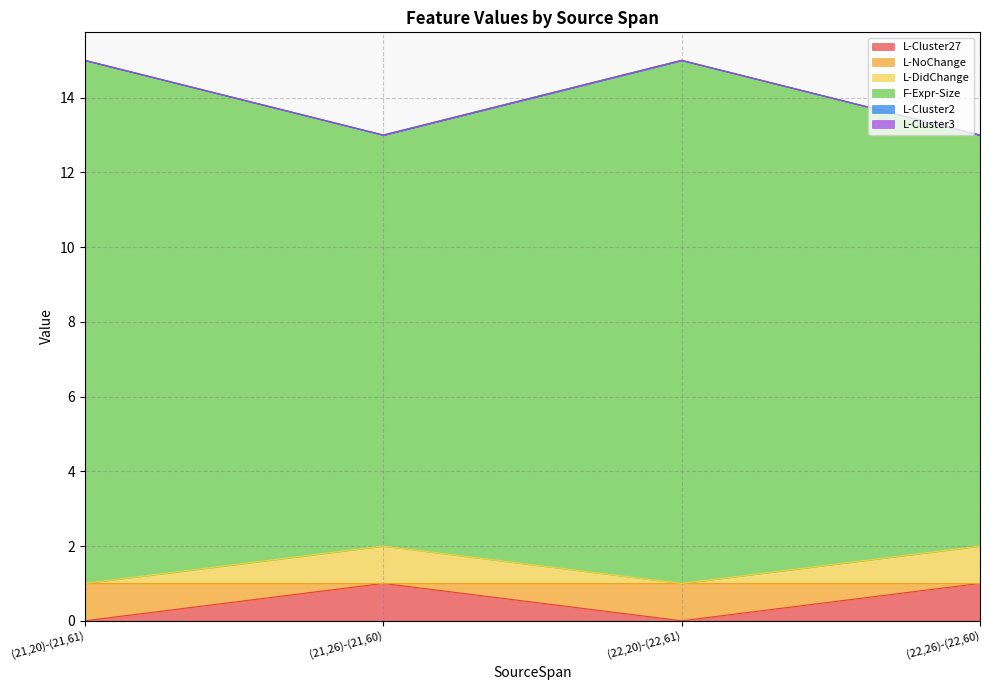

What is the value of the F-Expr-Size point at the 1st from the left?

15